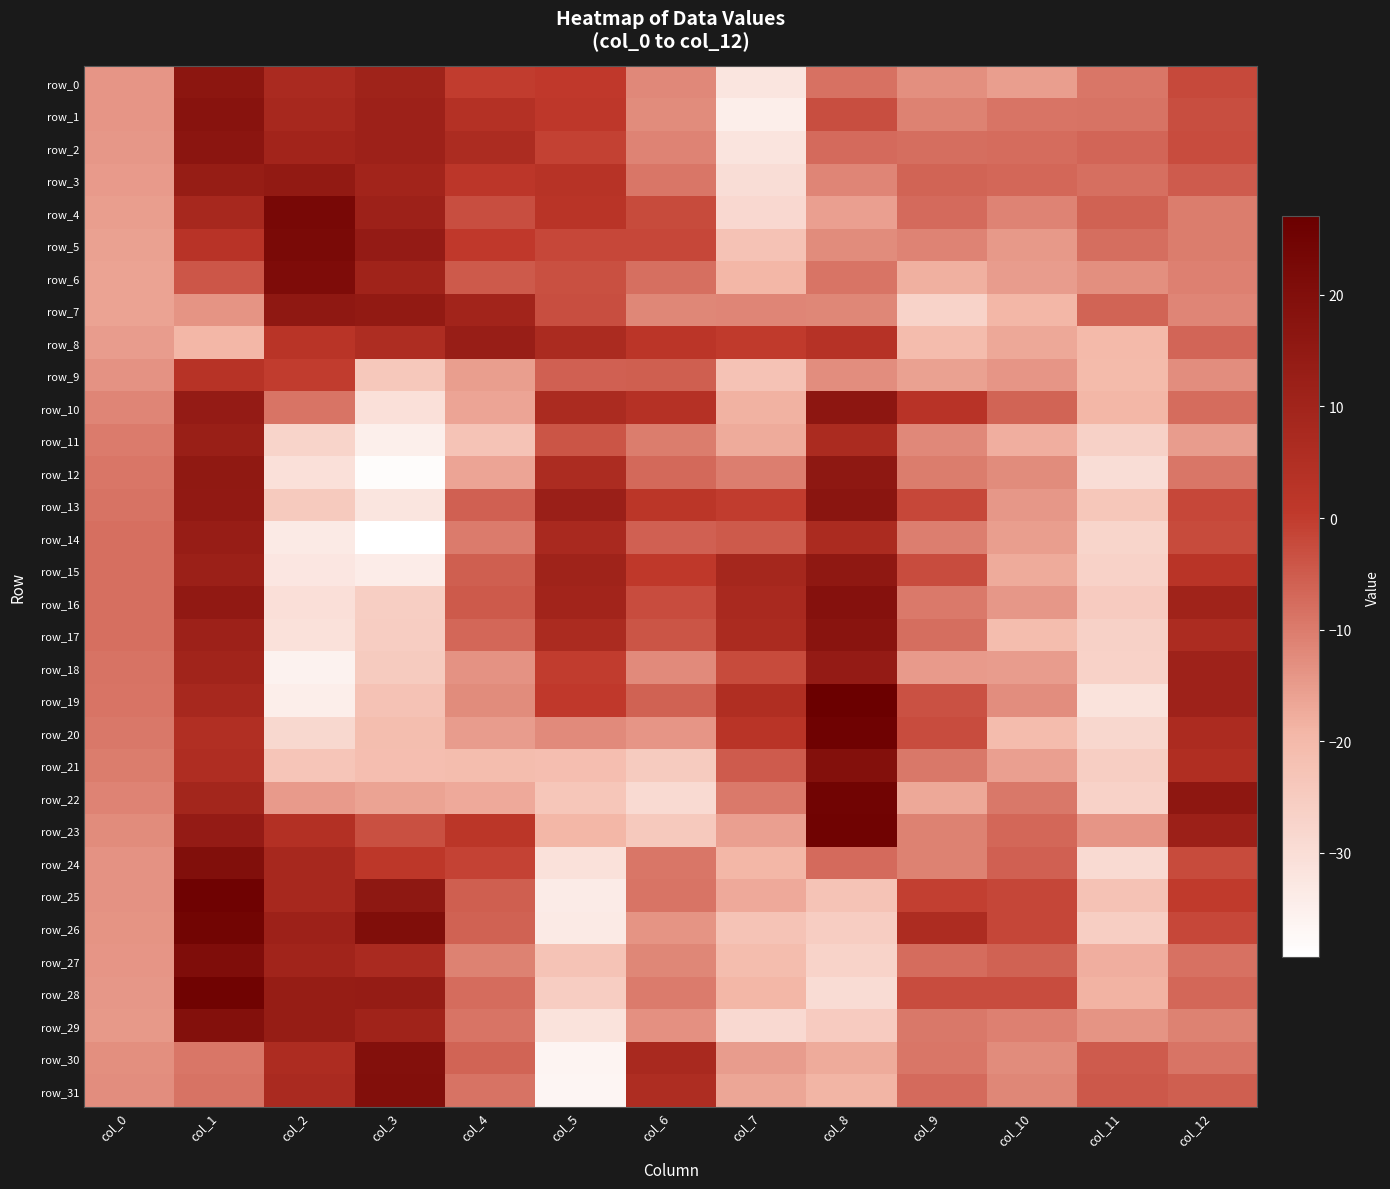

The row_13 series shows 20.8 at col_1. True or false?

False